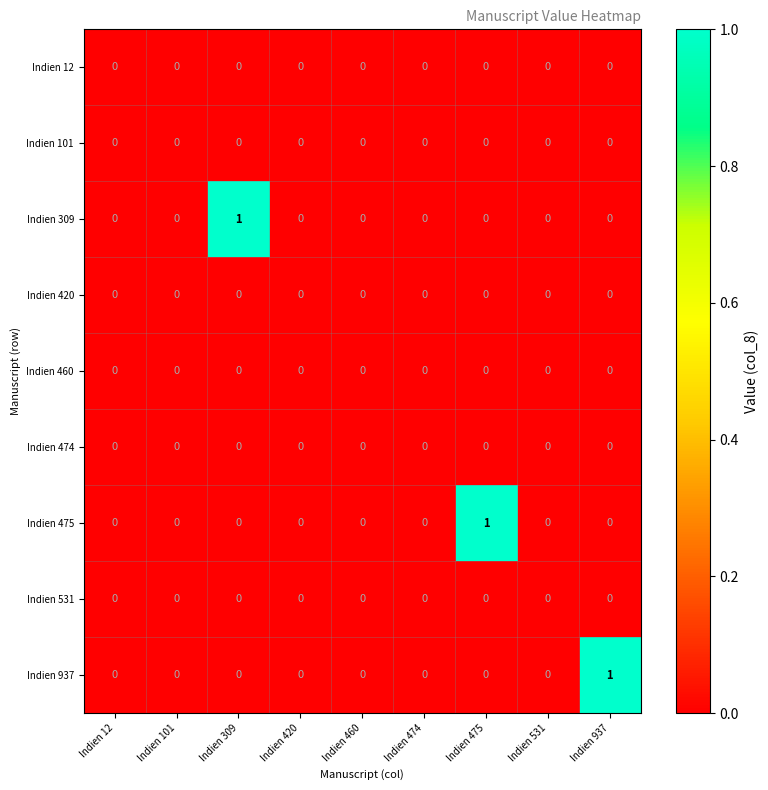

The Indien 937 series shows 0 at Indien 420. True or false?

True